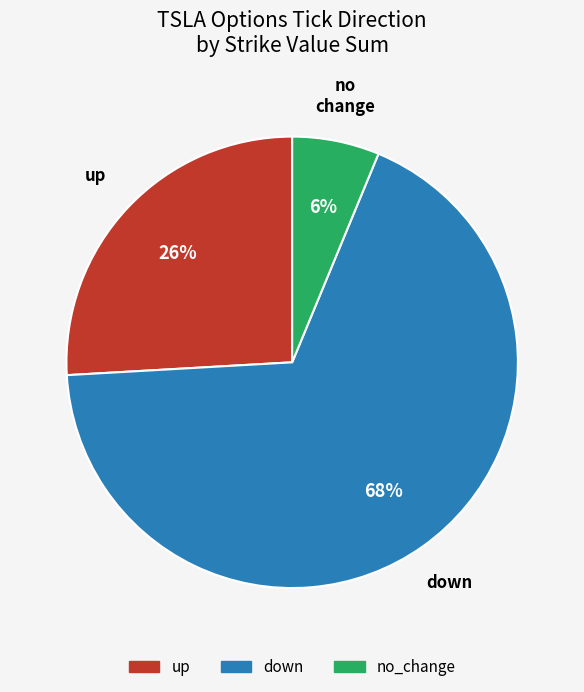

Combined, do no_change and up account for over 50%?

No